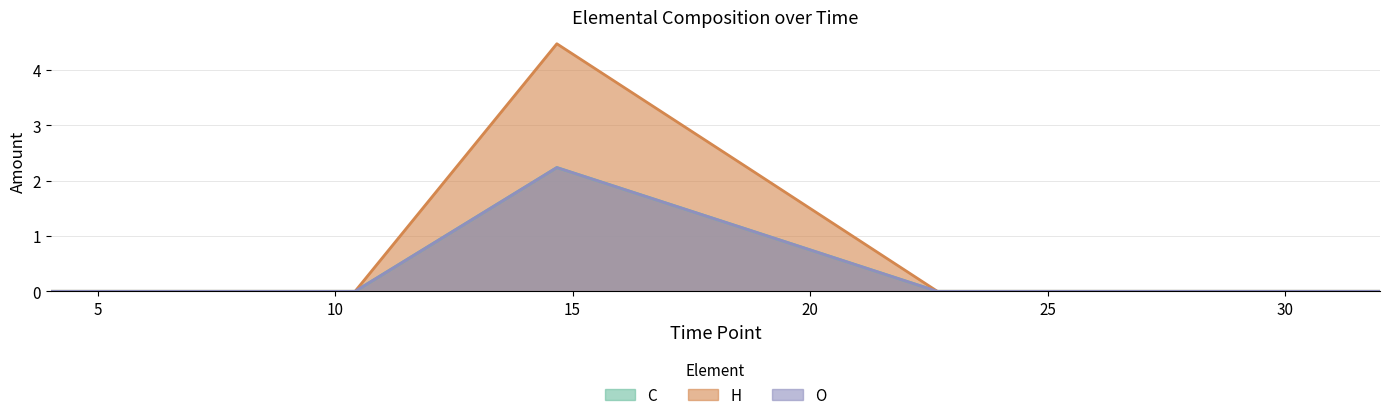

How many lines are shown in the chart?

3